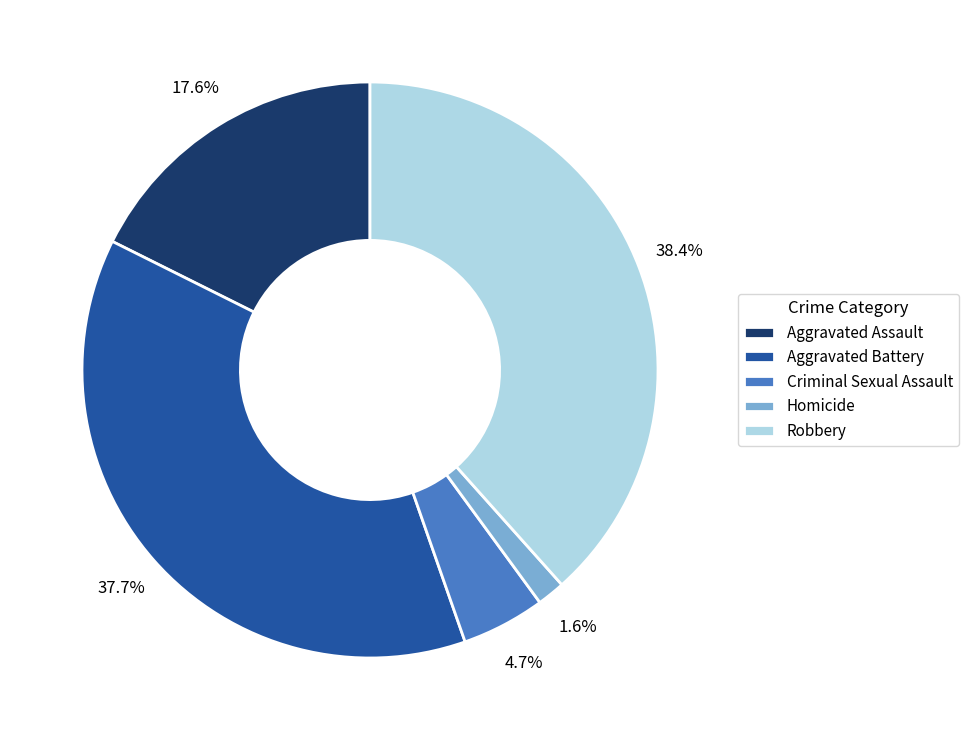

To the nearest percent, what portion does Robbery represent?

38%